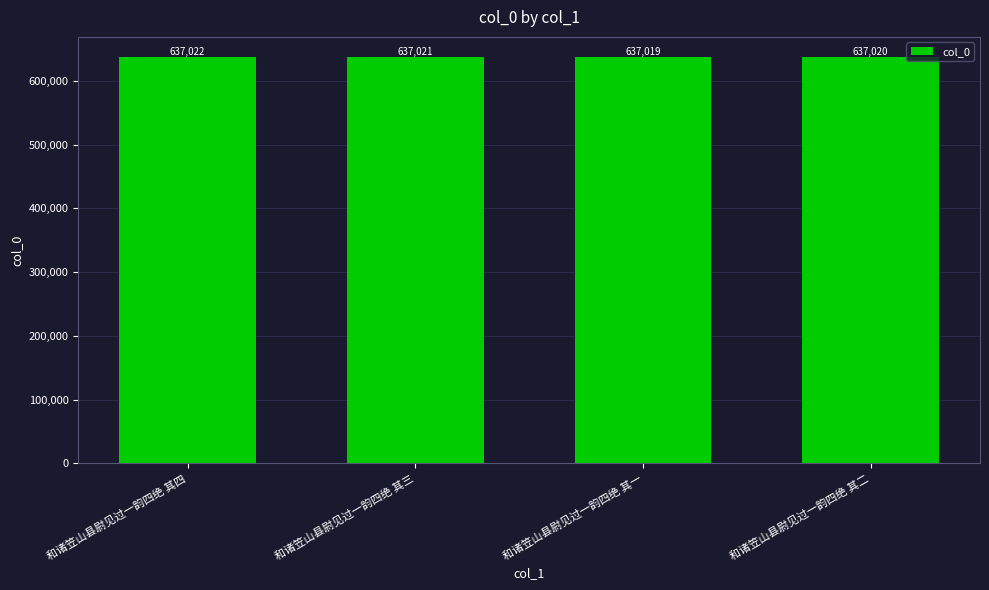

At which category does the chart reach its minimum across all series?

和诸笠山县尉见过一韵四绝 其一